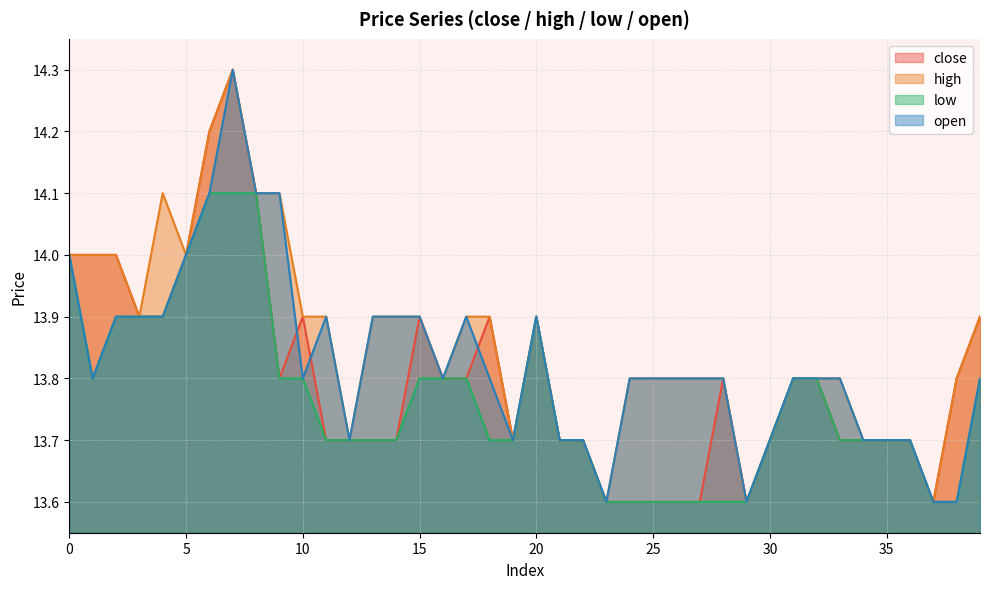

How many lines are shown in the chart?

4